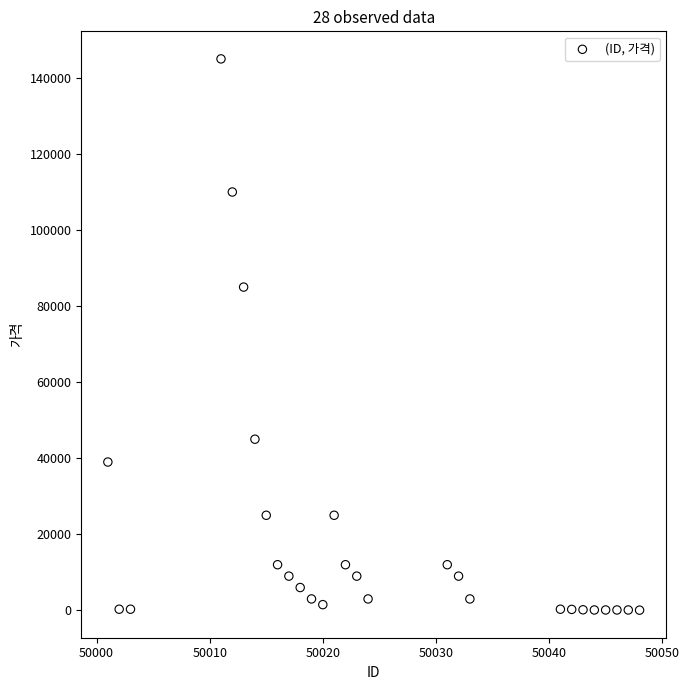

What is the range of Y values (max minus min)?

144950